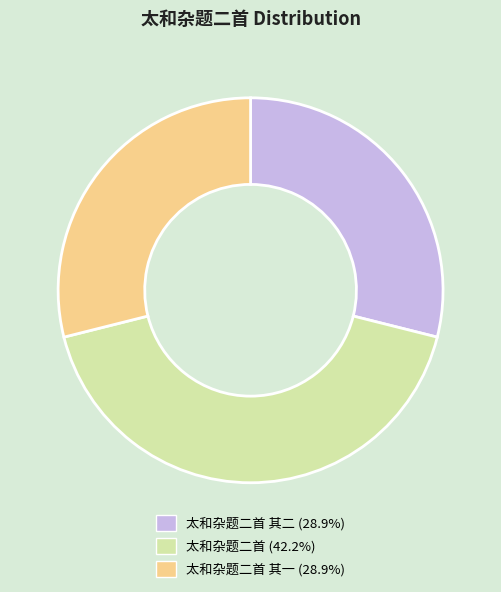

Is there a majority slice in this chart?

No